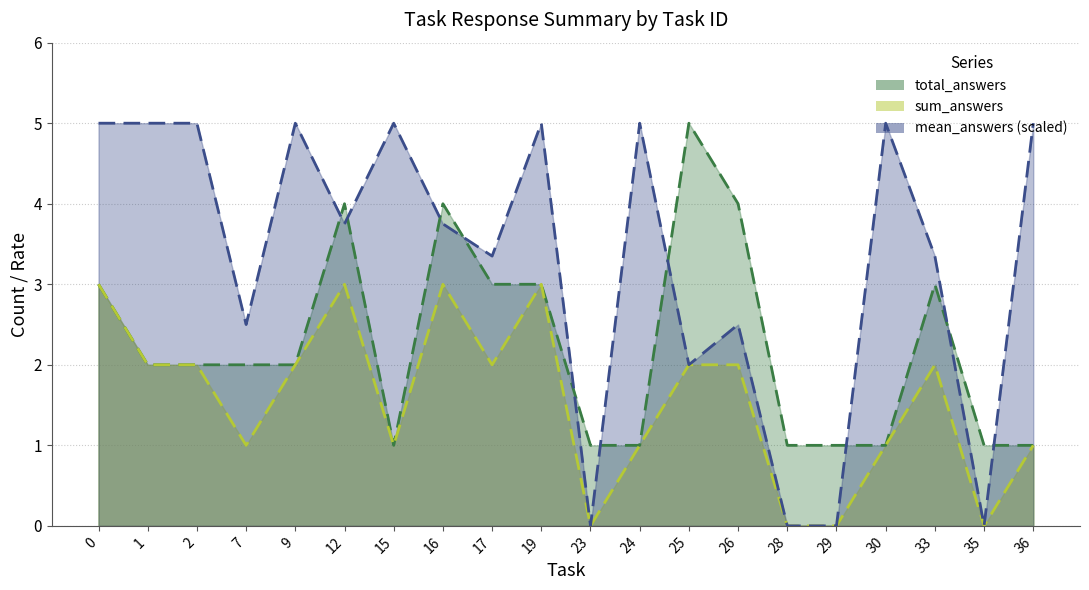

At 24, list the series in order from smallest to largest.

total_answers, sum_answers, mean_answers (scaled)